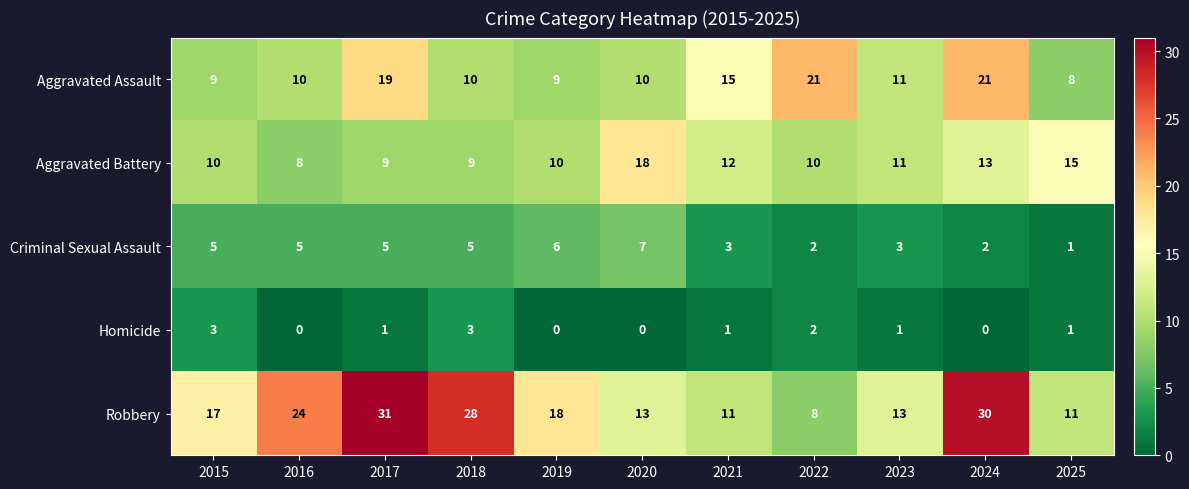

Is it true that Aggravated Assault equals 21 at 2022?

True